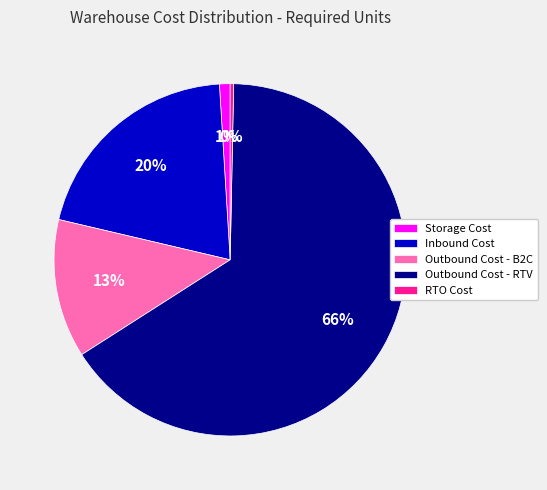

Is Outbound Cost - B2C the majority of the pie?

No